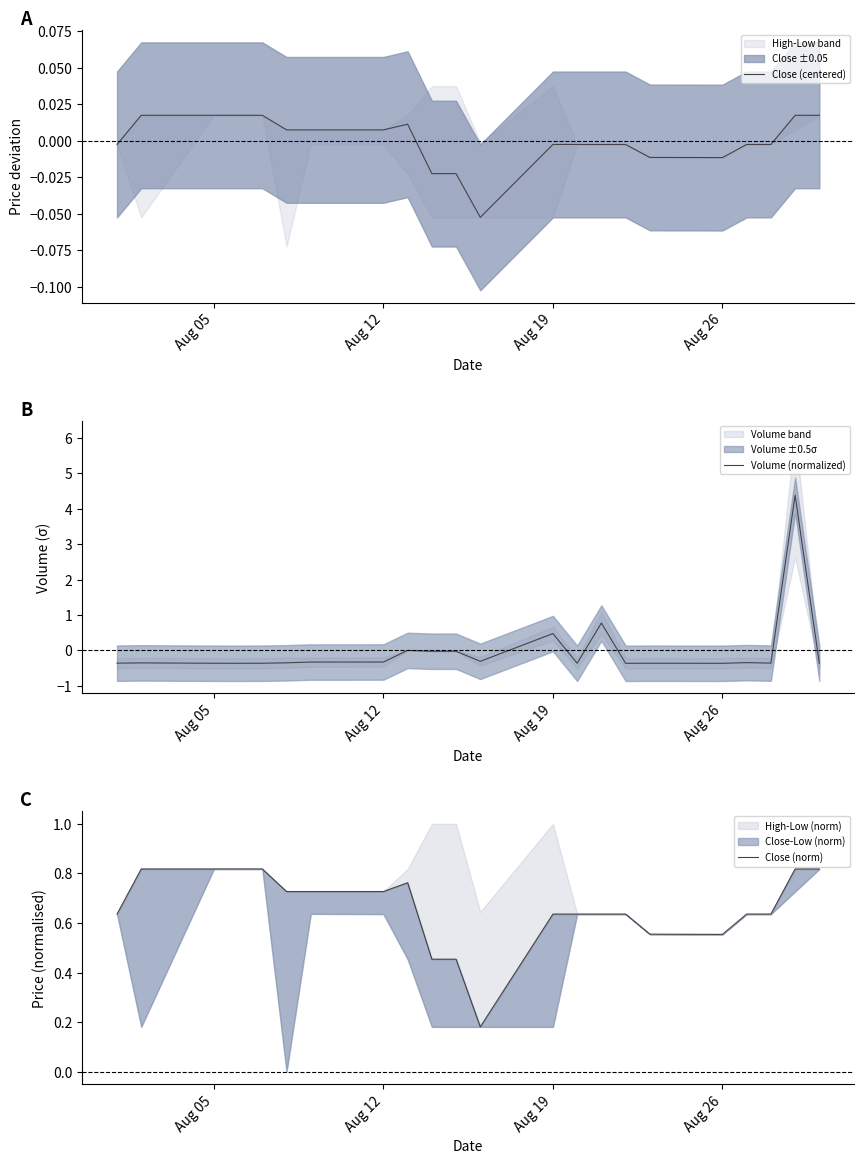

List the series in order of their peak value, lowest first.

Close (centered), Close (norm), Volume (normalized)